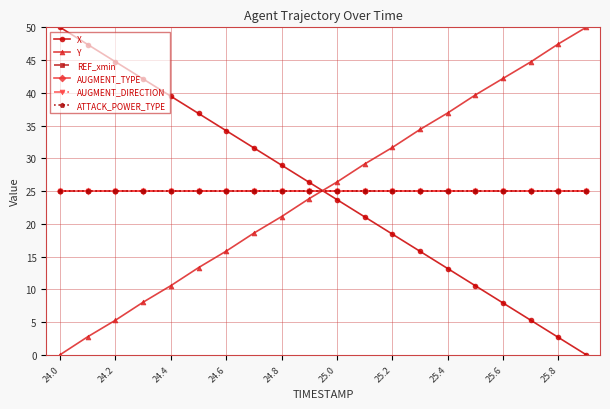

Rank the series by their maximum value, from lowest to highest.

REF_xmin, AUGMENT_TYPE, AUGMENT_DIRECTION, ATTACK_POWER_TYPE, X, Y